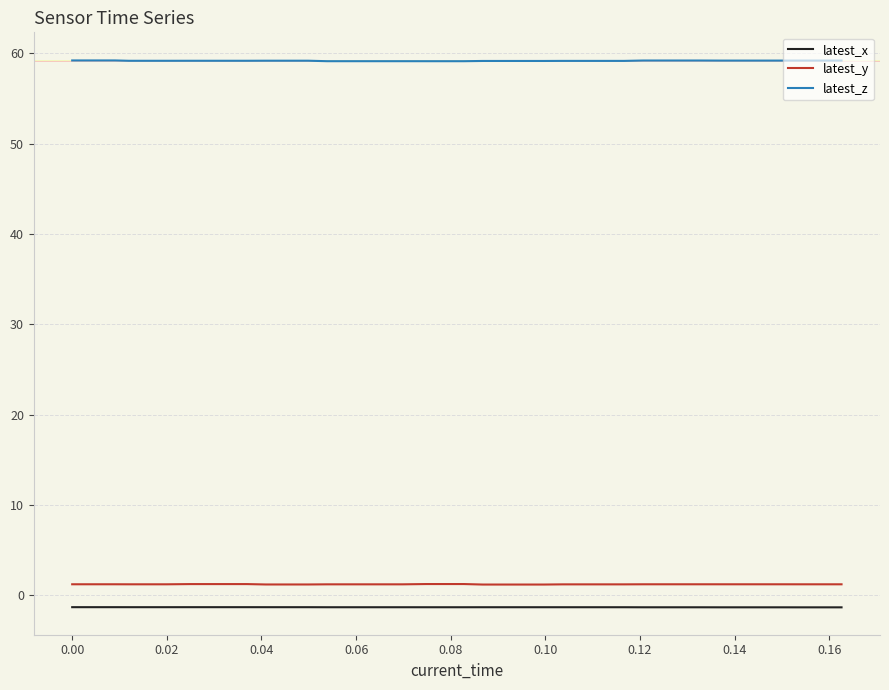

How many lines are shown in the chart?

3